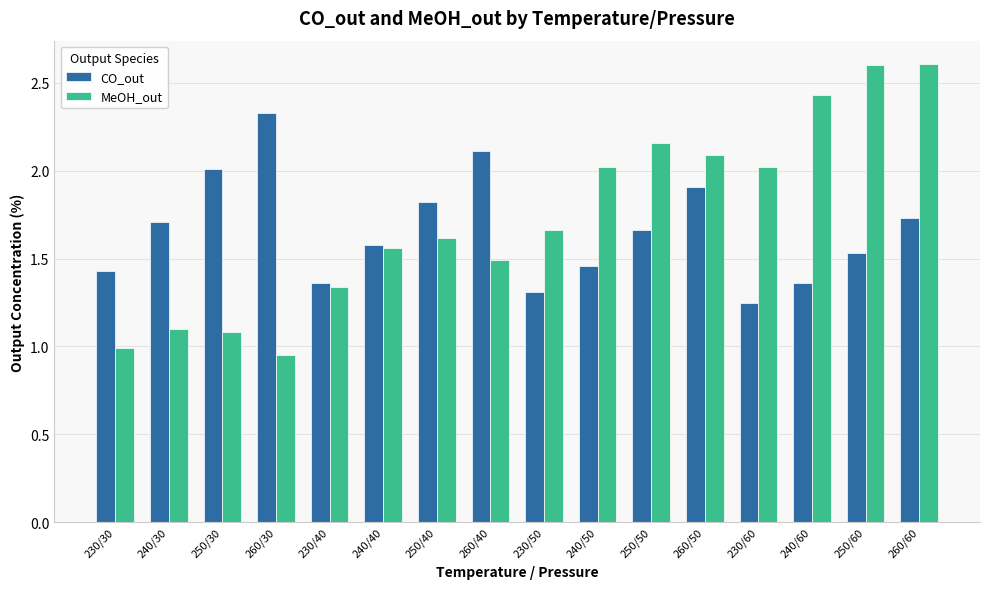

Is the value of CO_out at 240/40 greater than the value of MeOH_out at 230/30?

Yes